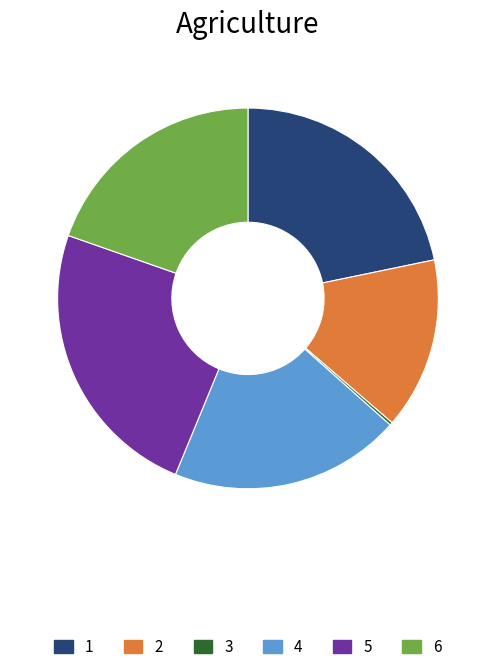

Does any single category account for the majority?

No